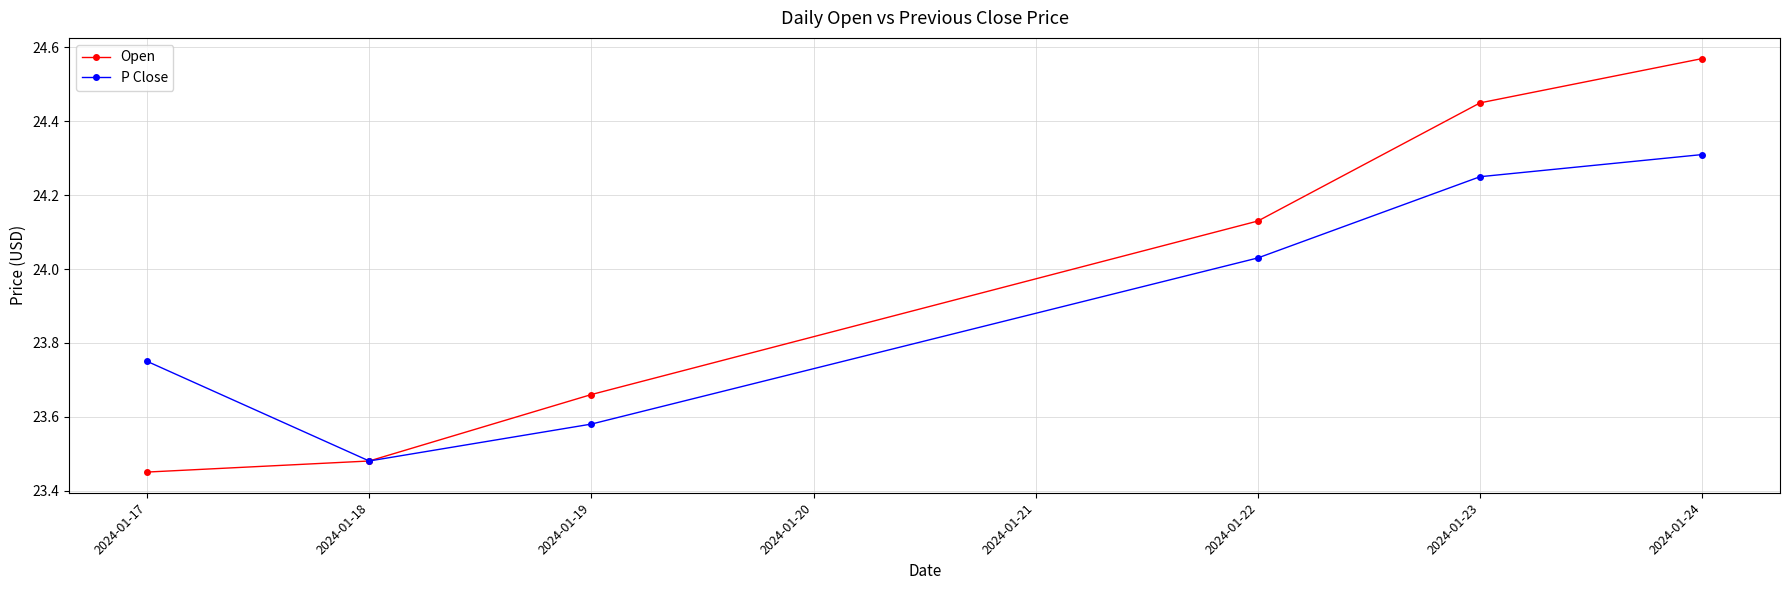

At which label does P Close reach its minimum?

2024-01-18